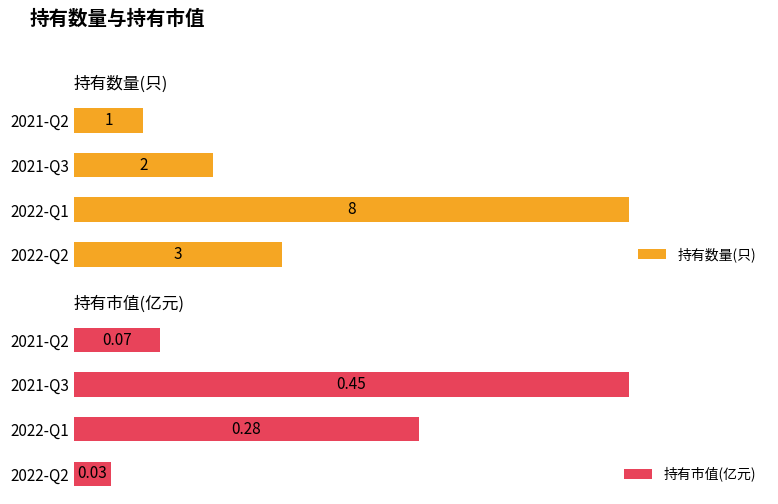

List the labels in order of 持有数量(只) value, largest first.

2022-Q1, 2022-Q2, 2021-Q3, 2021-Q2